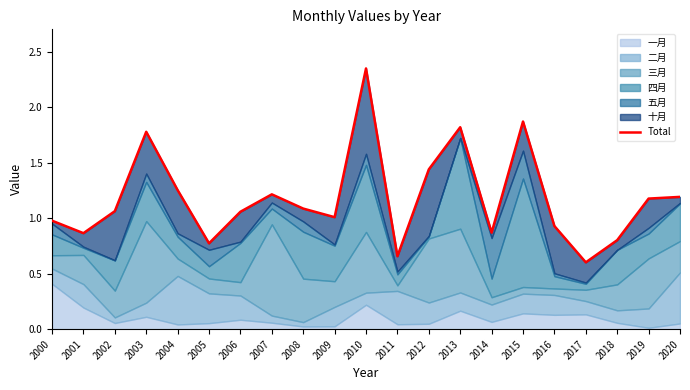

What is the sum of the values at 2010 and 2007?

3.6